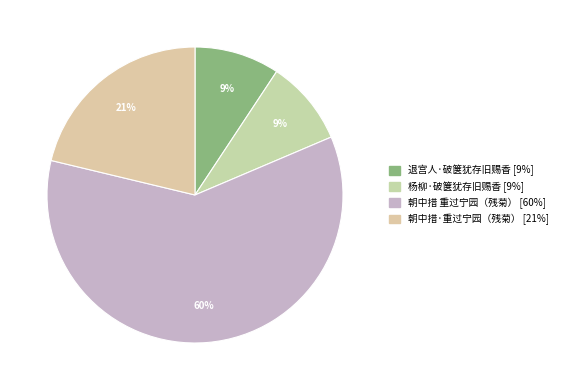

To the nearest percent, what is the average slice percentage?

25%